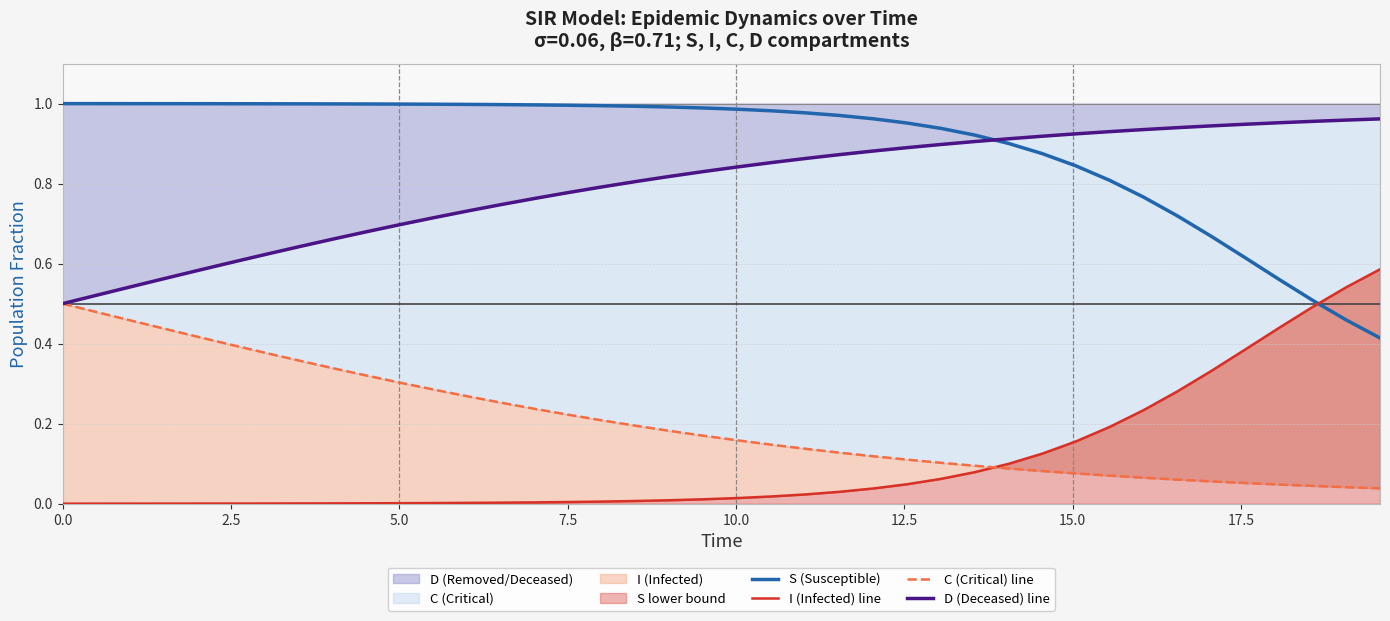

Count the number of data series in this chart.

4